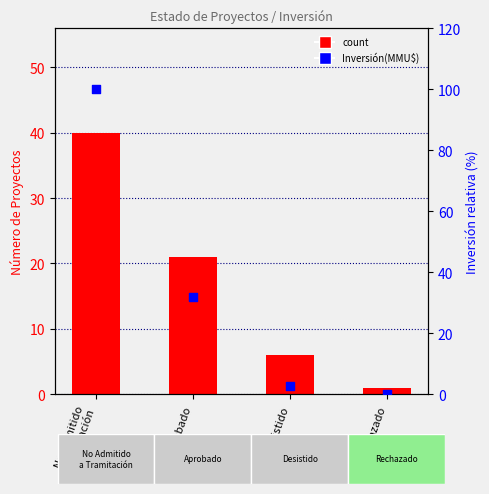

Which has a higher value, Aprobado or No Admitido
a Tramitación?

No Admitido
a Tramitación